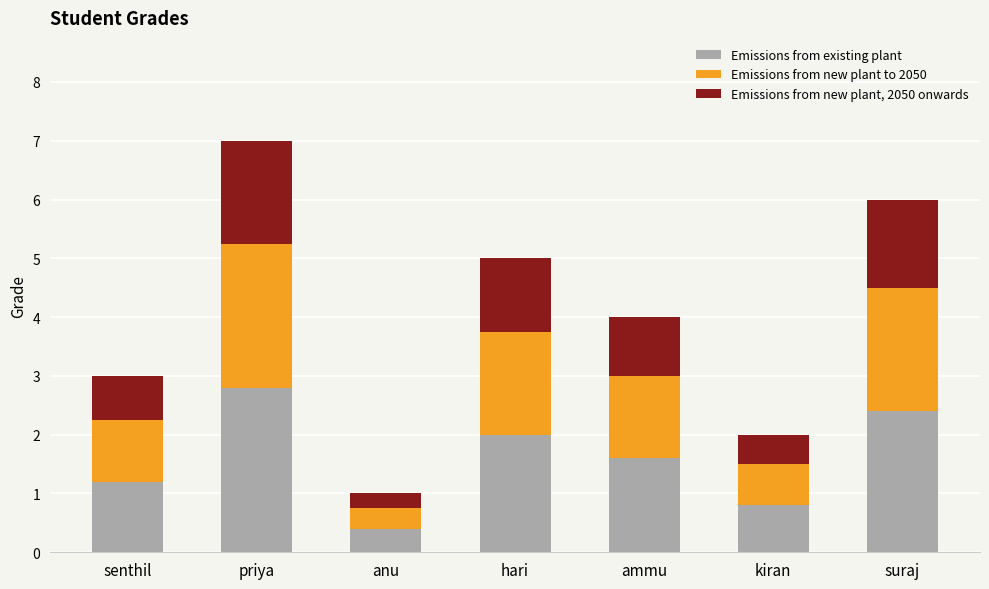

What is the lowest value of the Emissions from existing plant series?

0.4